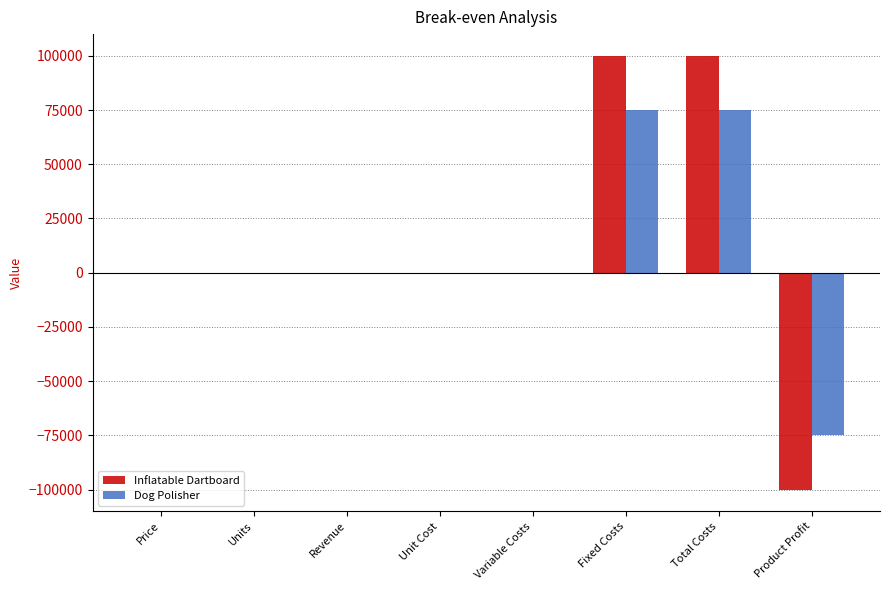

How many values in the Inflatable Dartboard series exceed 24?

4